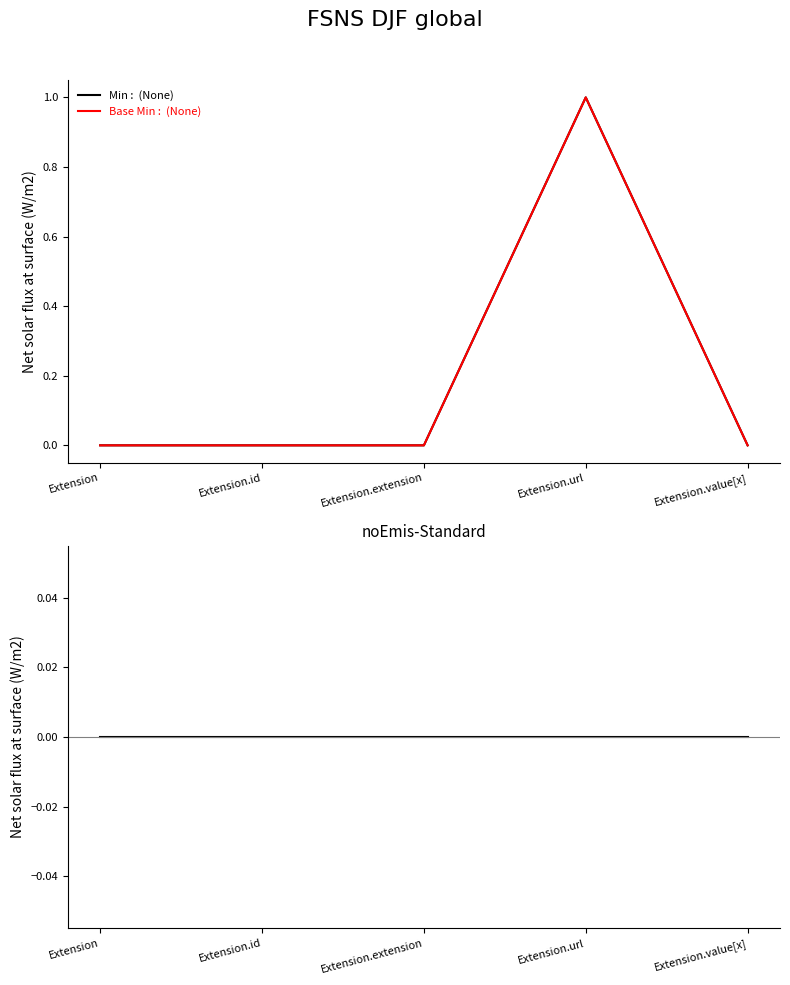

How many lines are shown in the chart?

3